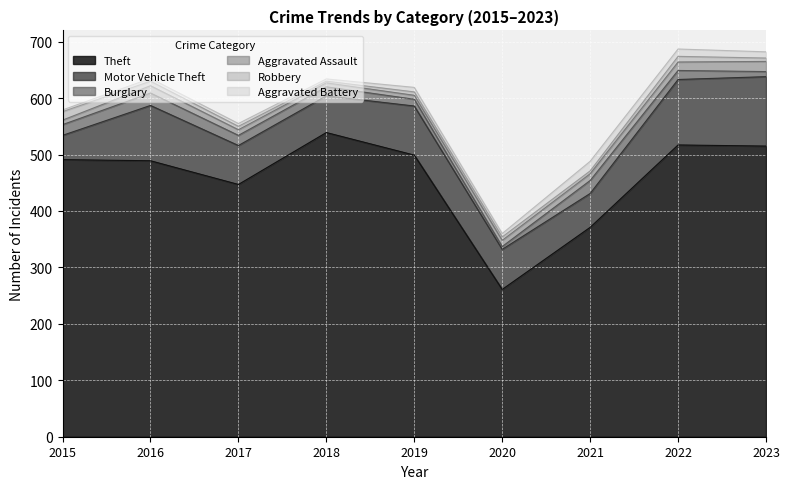

What value does the Aggravated Assault series have at 2022?

15